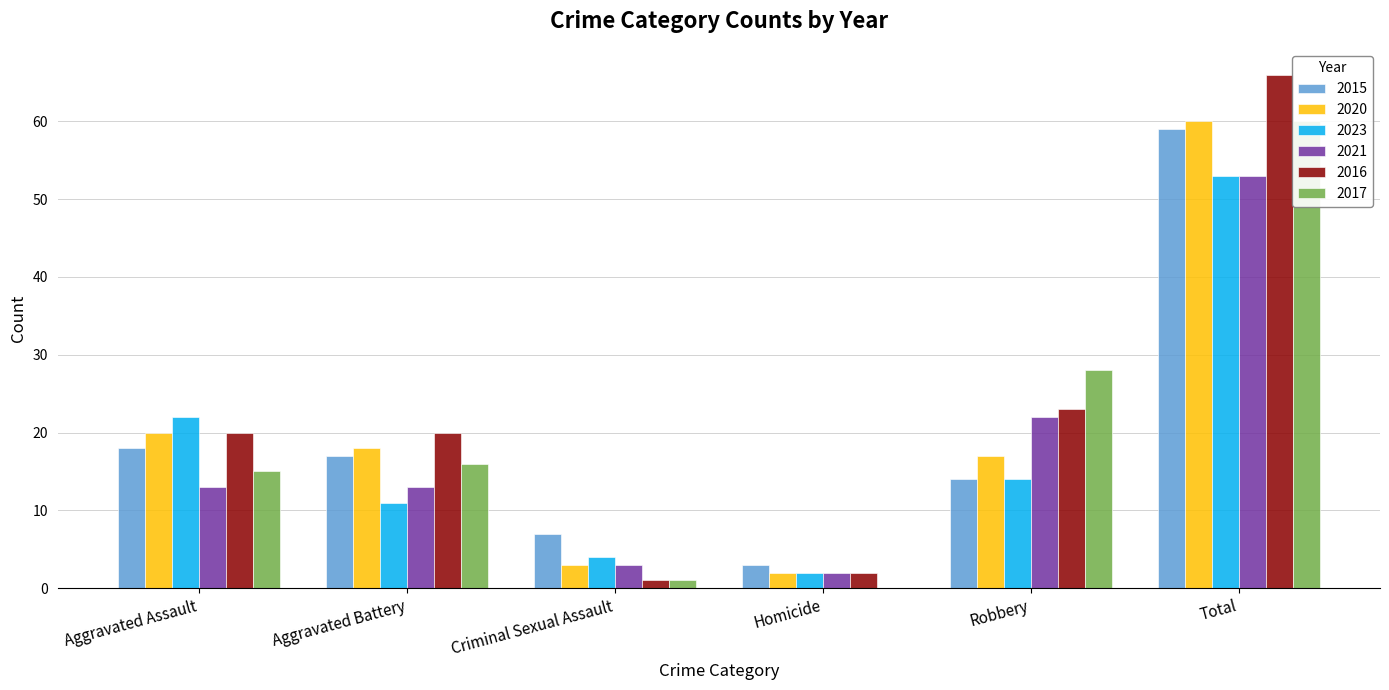

How many groups of bars are there?

6